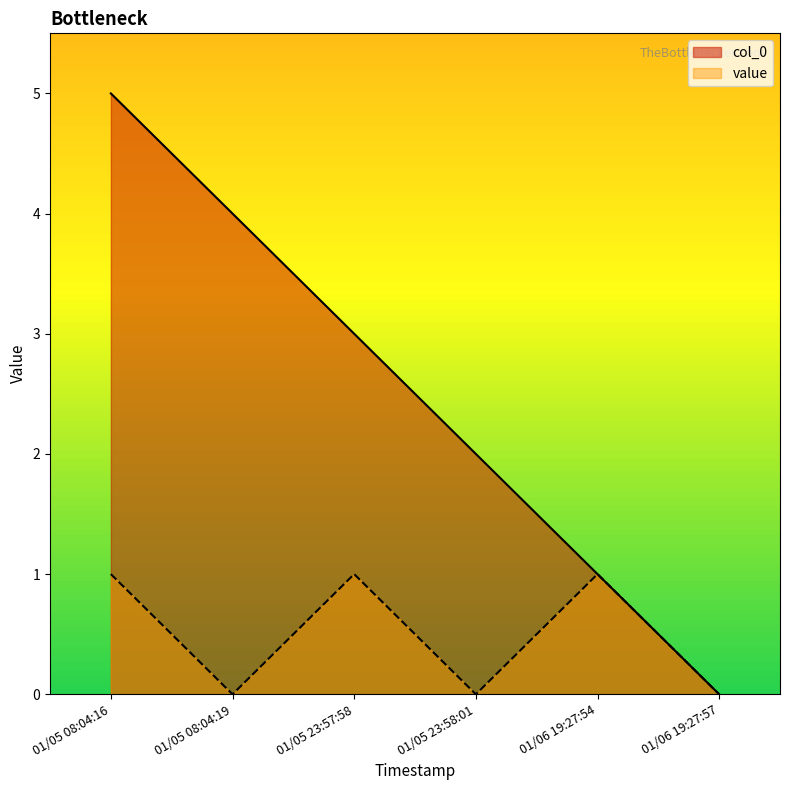

At how many categories does at least one series exceed 2?

3